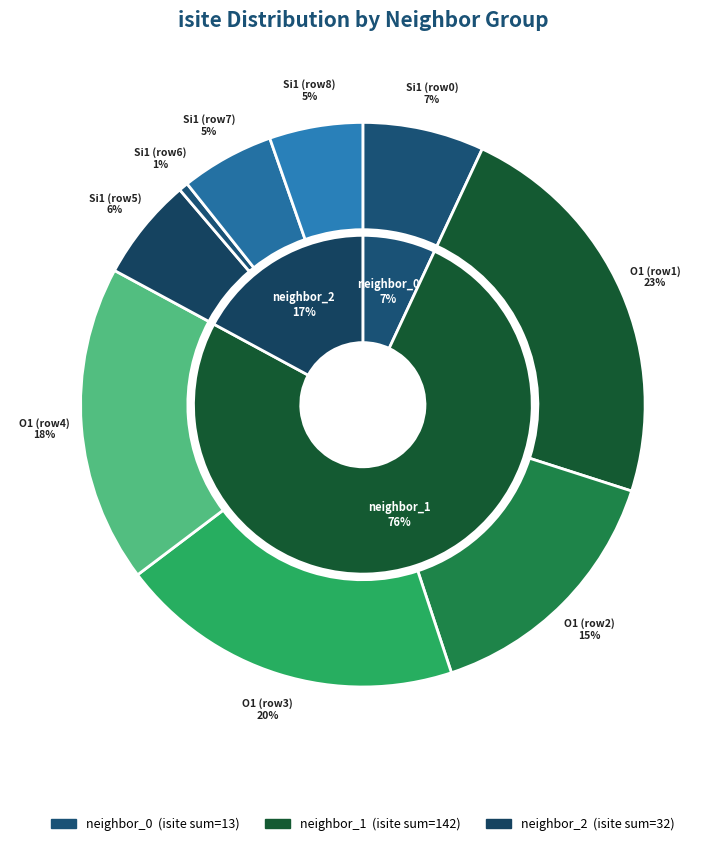

To the nearest percent, what is the average slice percentage?

11%